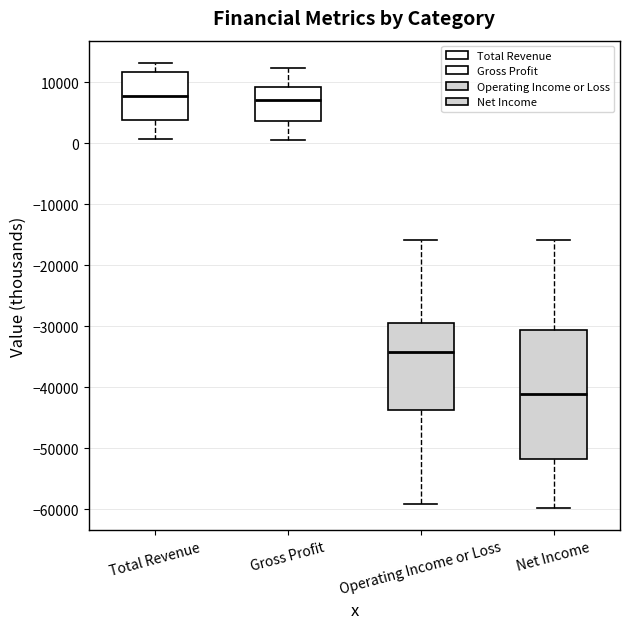

Comparing the boxes themselves (not the whiskers), which one is the tallest?

Net Income